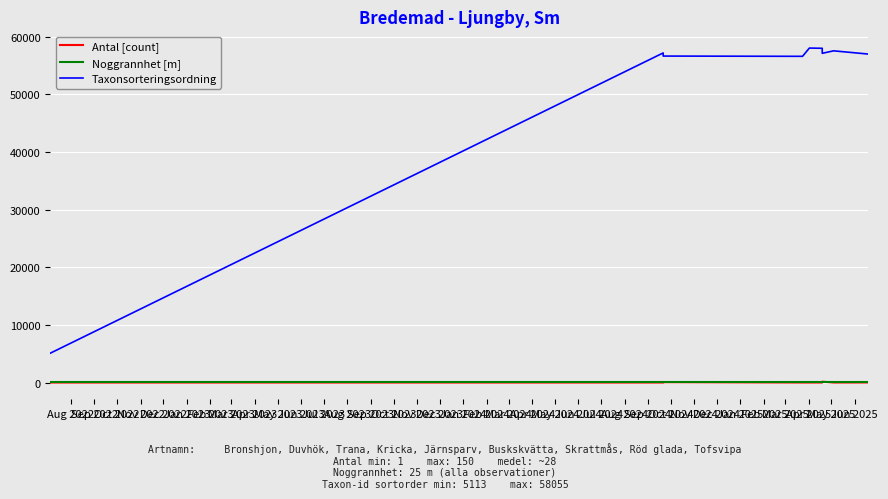

What is the greatest value displayed?

58055